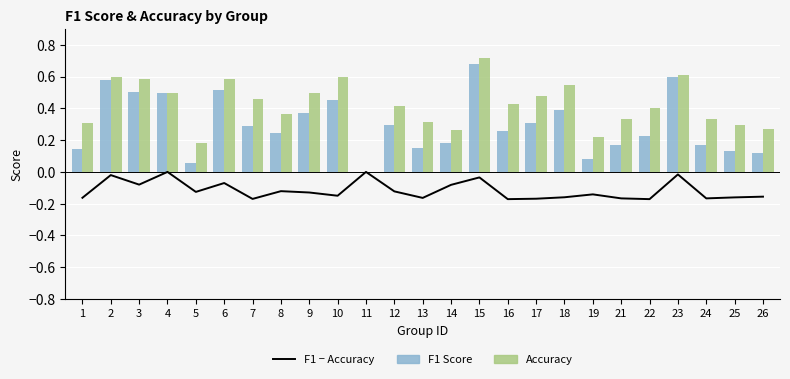

What is the approximate value of F1 Score at 10?

0.5